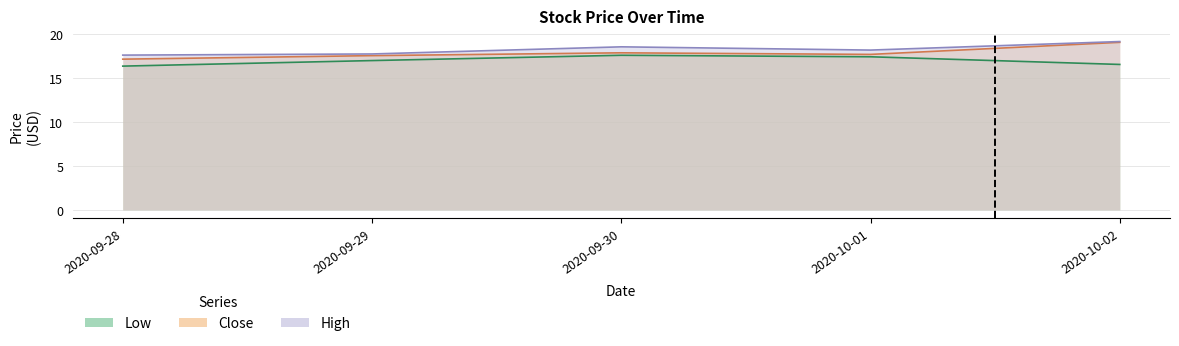

What is the sum of the High values at 2020-10-02 and 2020-09-29?

36.8